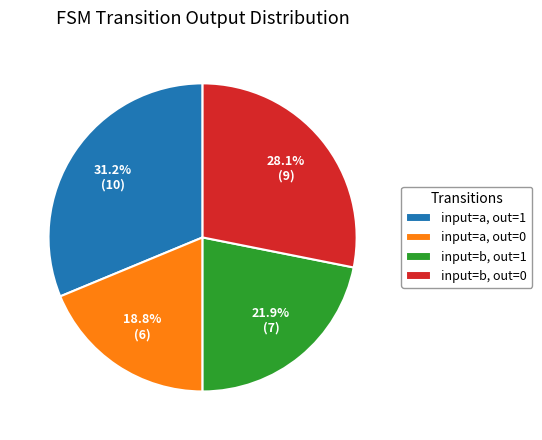

What is the ratio of the value at input=b, out=0 to the value at input=b, out=1?

1.3